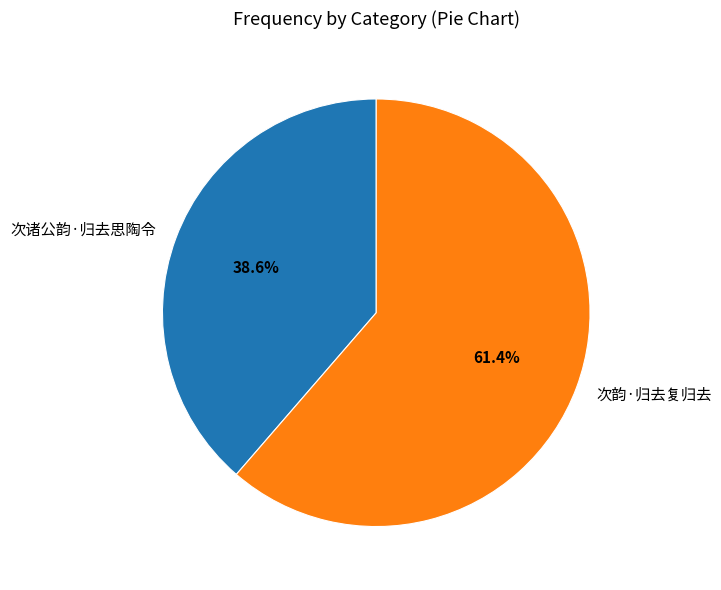

Which category accounts for the majority?

次韵·归去复归去